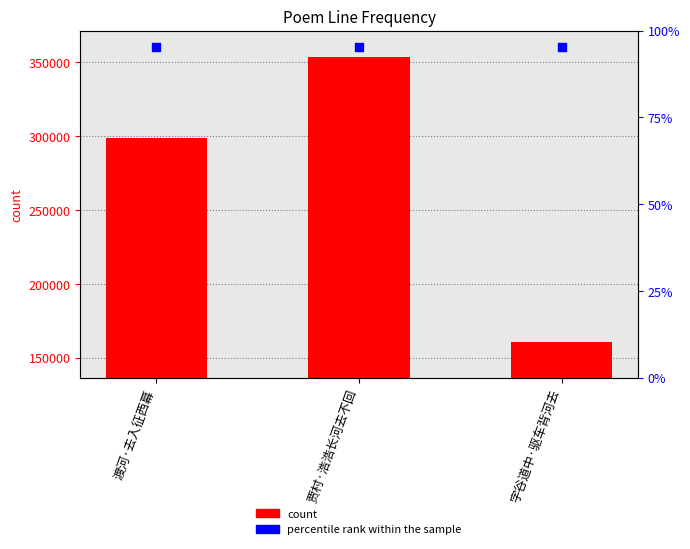

Which series contains the lowest Y value?

col_0